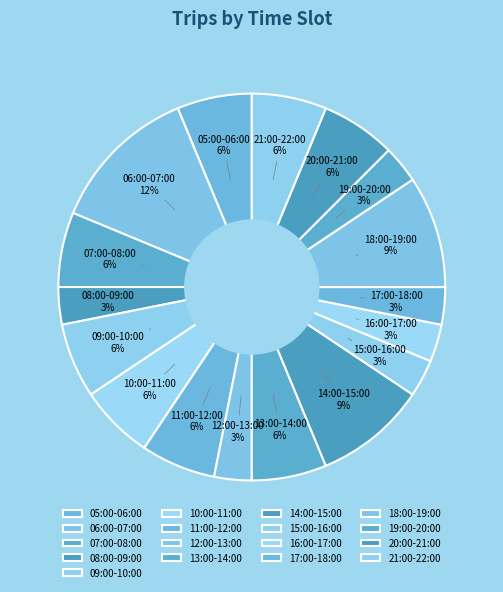

Combined, do 08:00-09:00 and 17:00-18:00 account for over 50%?

No